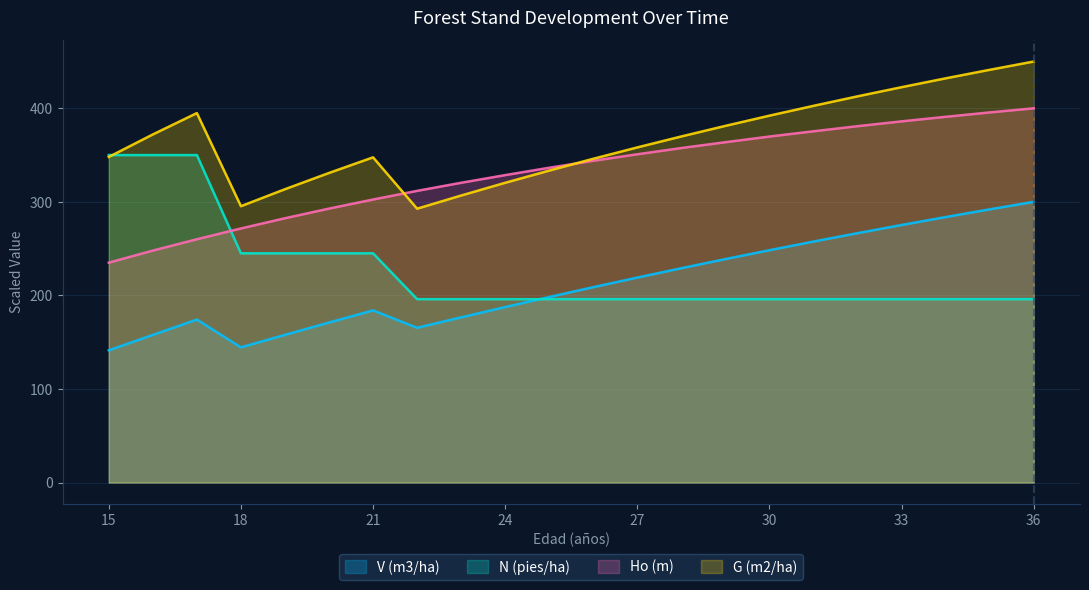

At which category does the chart reach its minimum across all series?

15